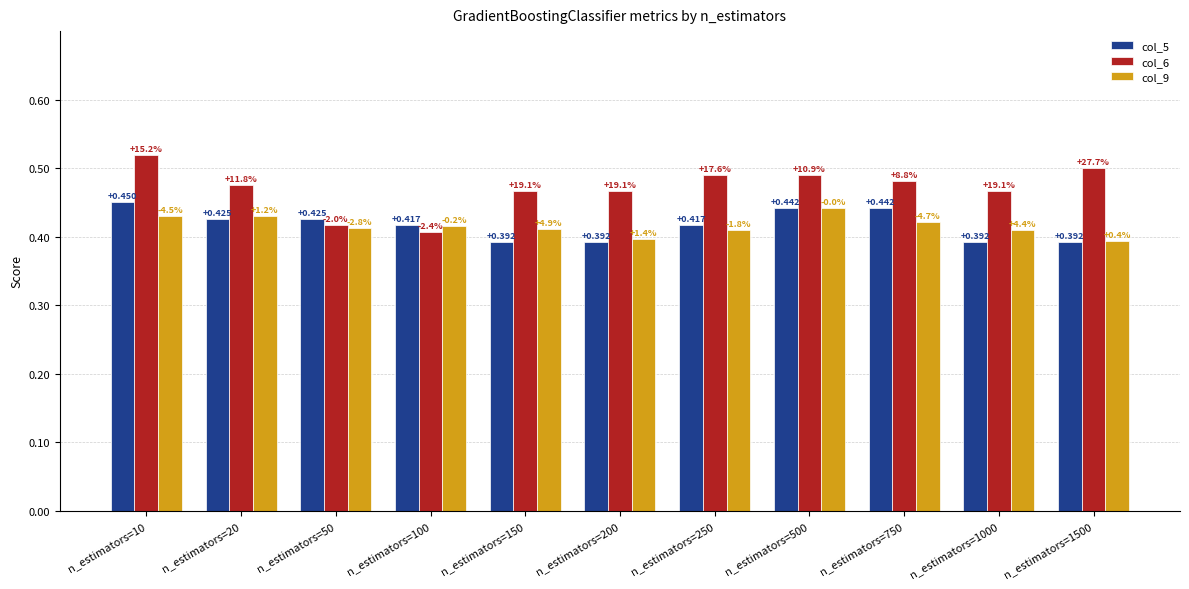

Rank the categories by col_9 value from lowest to highest.

n_estimators=1500, n_estimators=200, n_estimators=250, n_estimators=1000, n_estimators=150, n_estimators=50, n_estimators=100, n_estimators=750, n_estimators=10, n_estimators=20, n_estimators=500